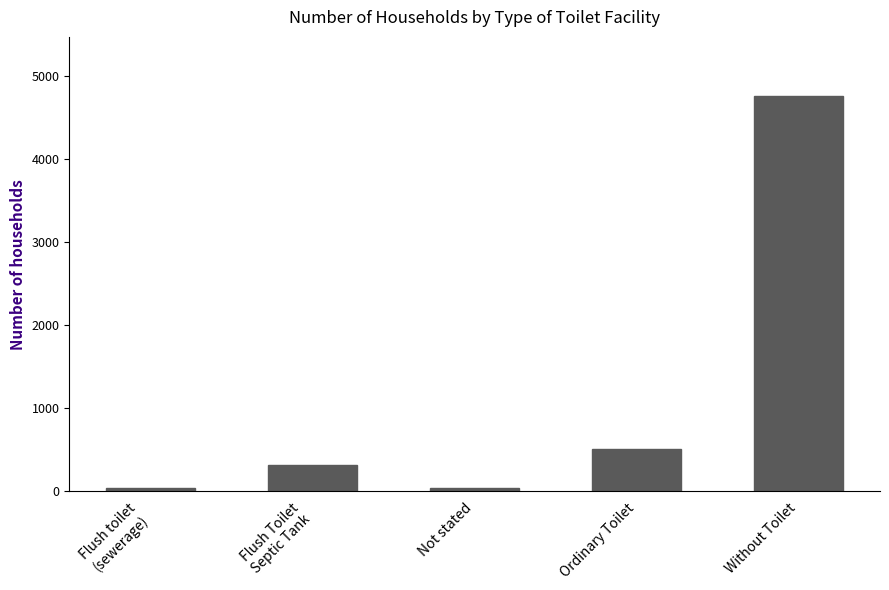

Which label corresponds to the largest value in the chart?

Without Toilet